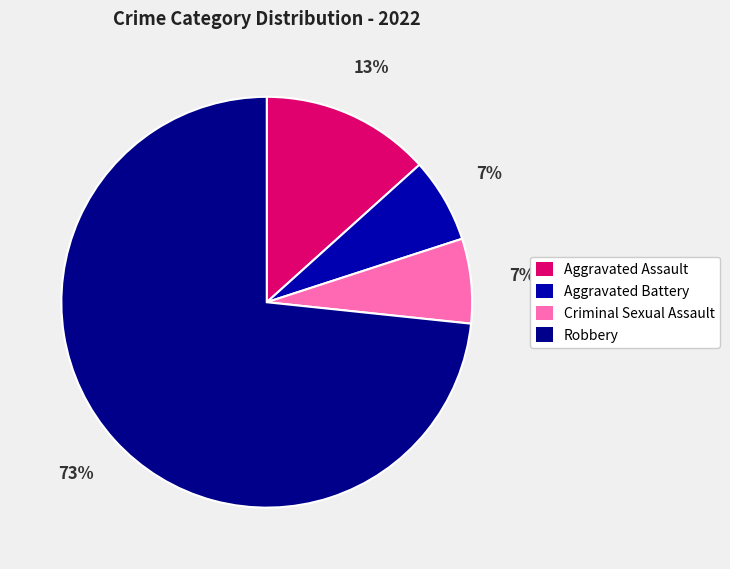

What is the smallest slice in the pie chart?

Aggravated Battery